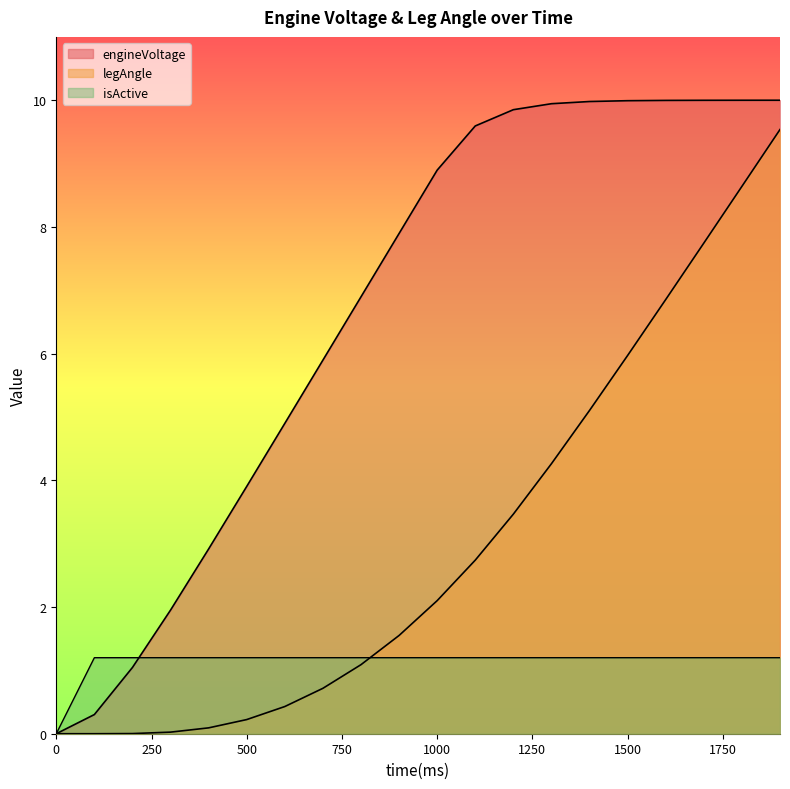

At which label does isActive reach its peak?

100